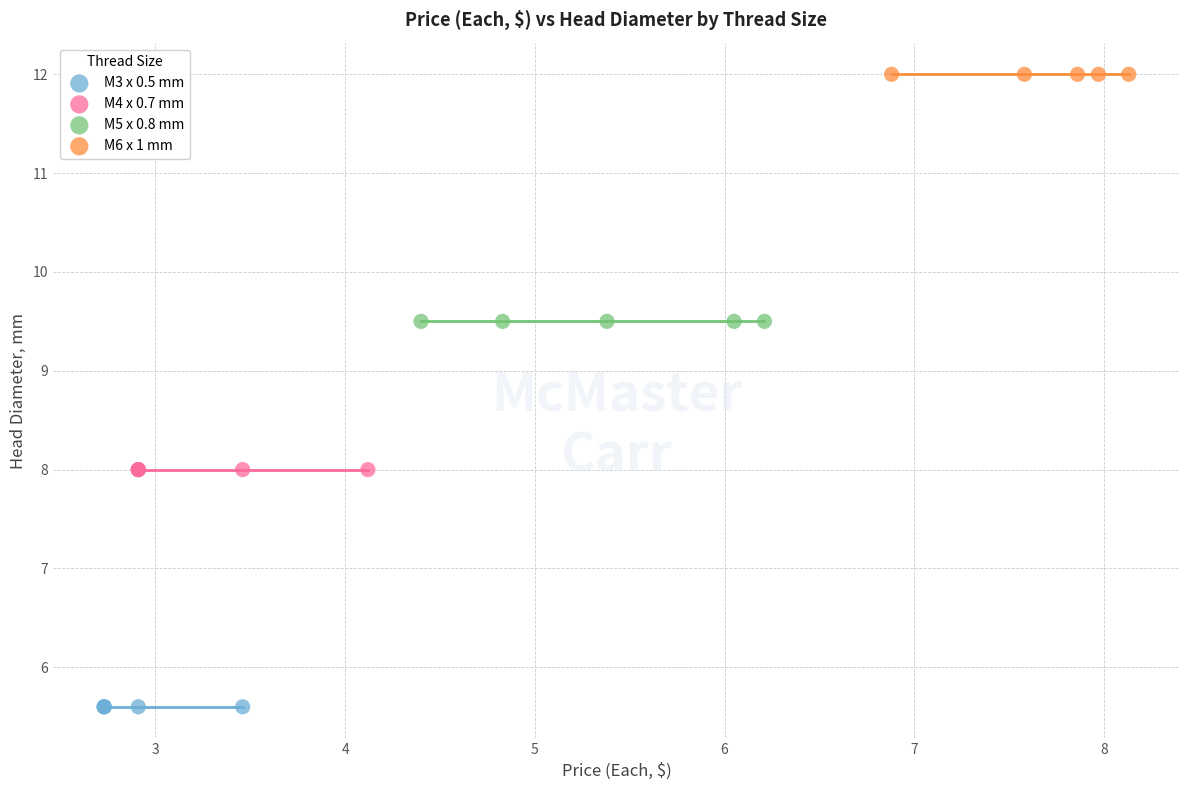

Which series contains the lowest Y value?

M3 x 0.5 mm